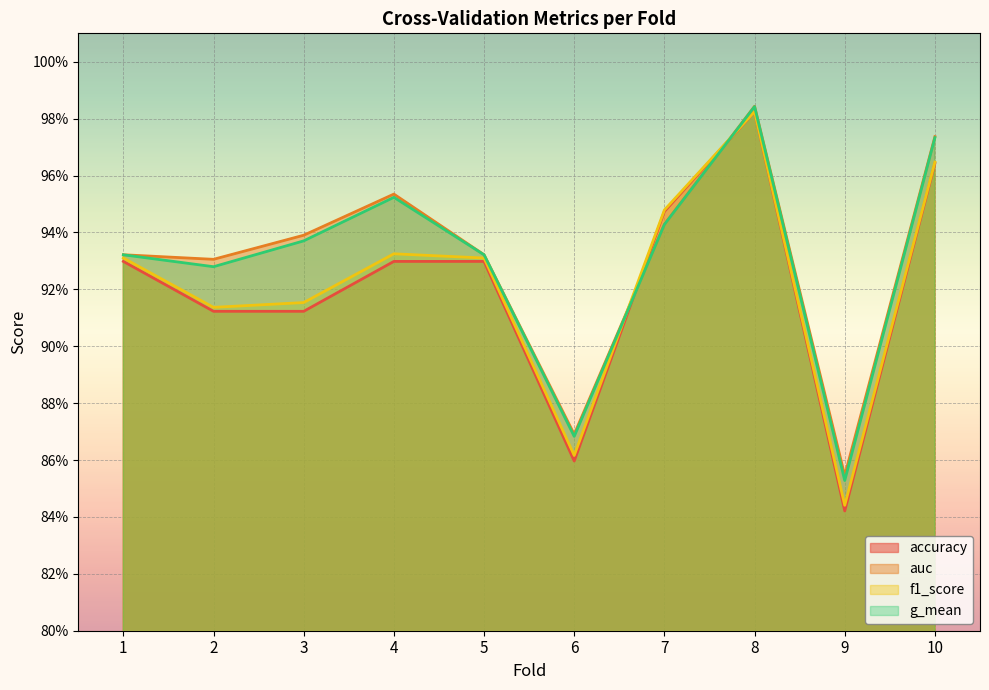

Which series changed the most between 6 and 9?

accuracy